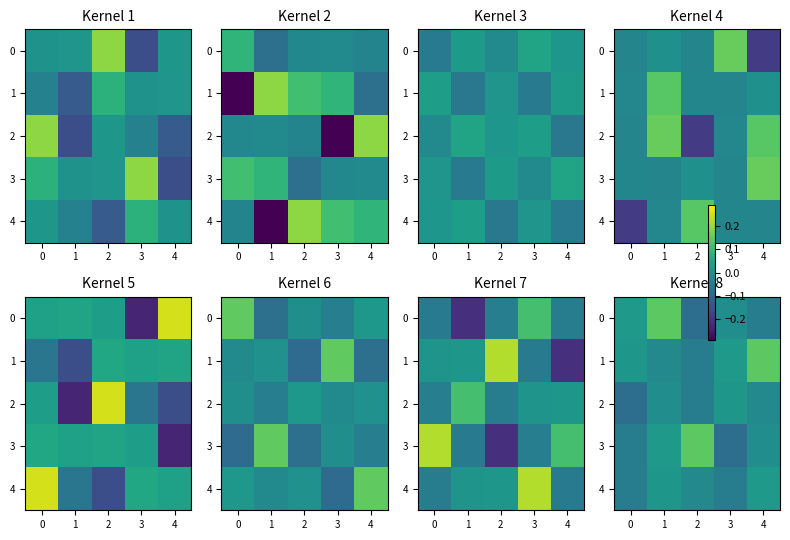

True or false: 4 has a value of 0.0 at 4.

True